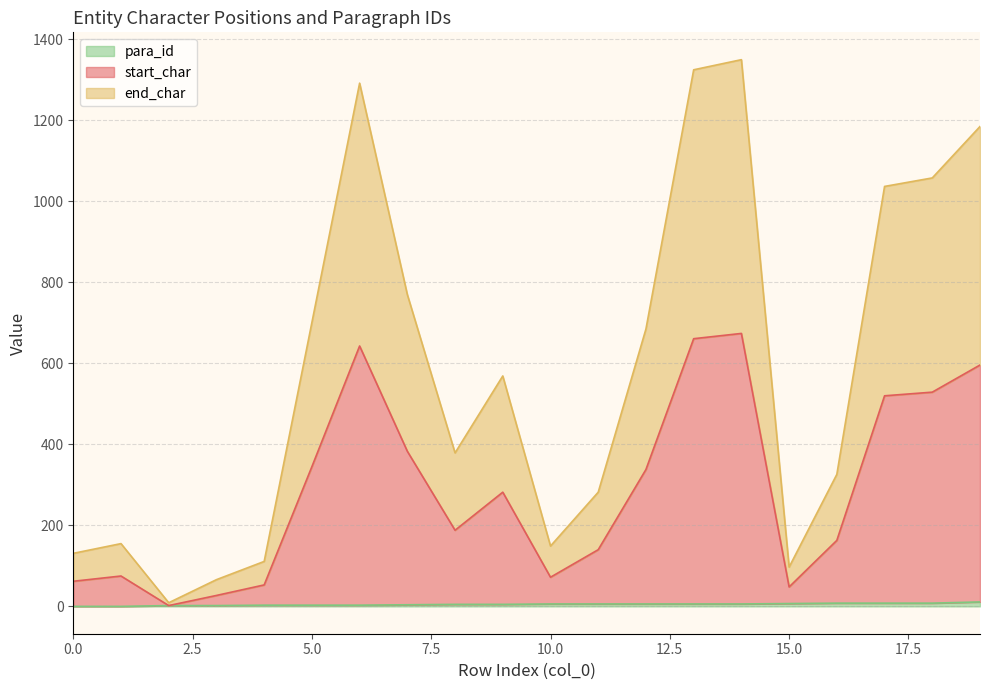

How many lines are shown in the chart?

3